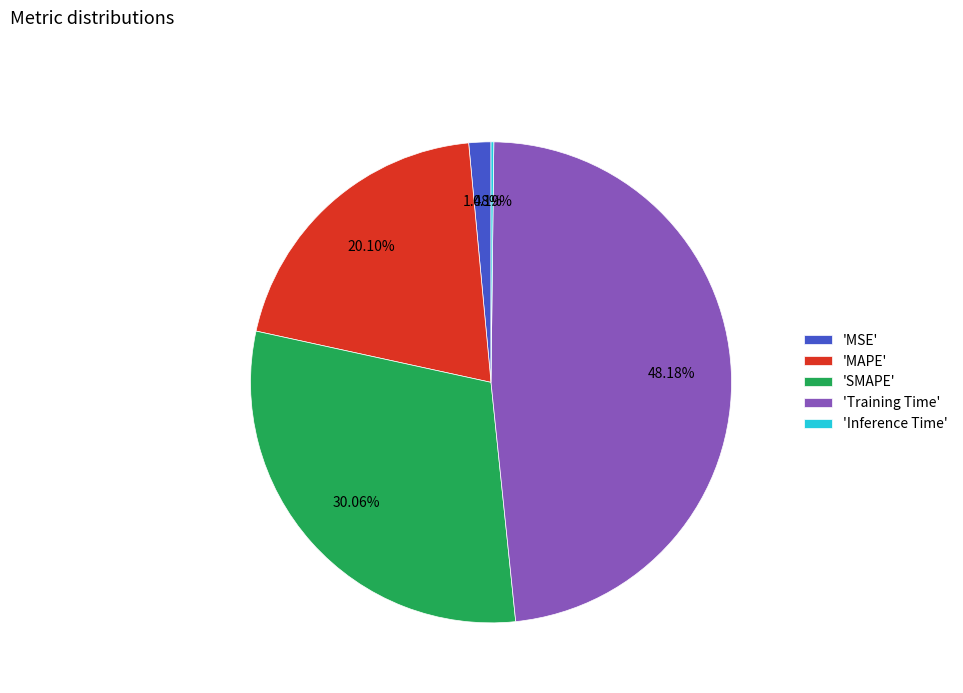

Which slice is the largest?

'Training Time'